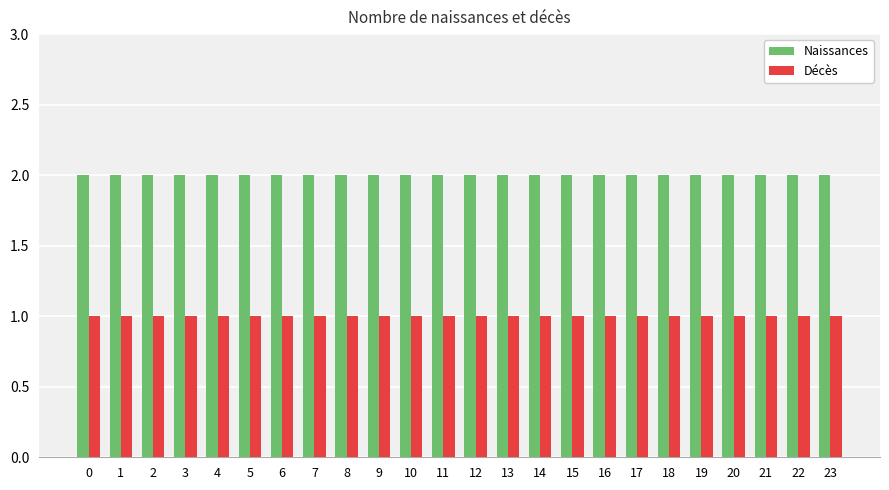

What is the value of the Décès bar at the 12th from the left?

1